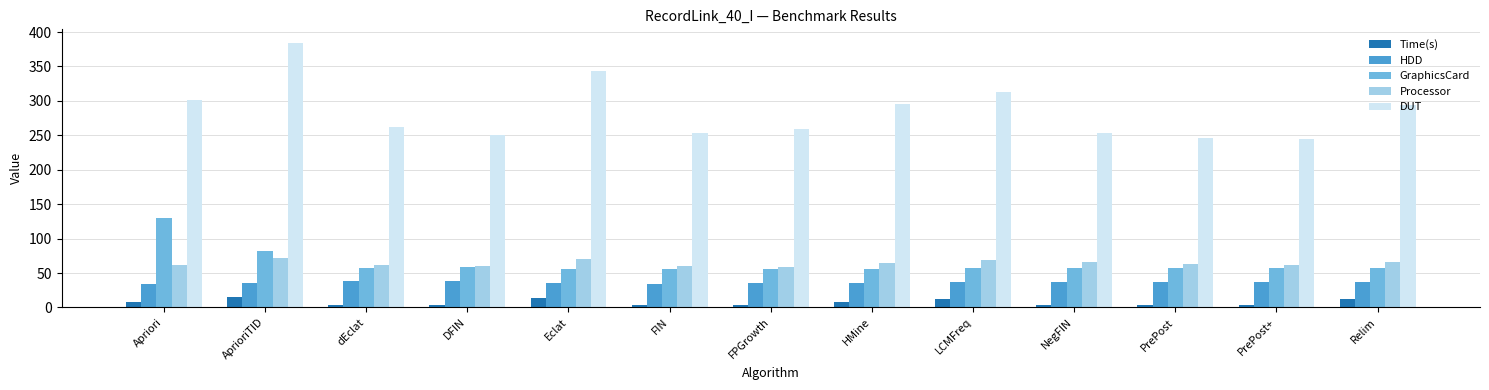

What is the label of the 12th bar from the right?

AprioriTID